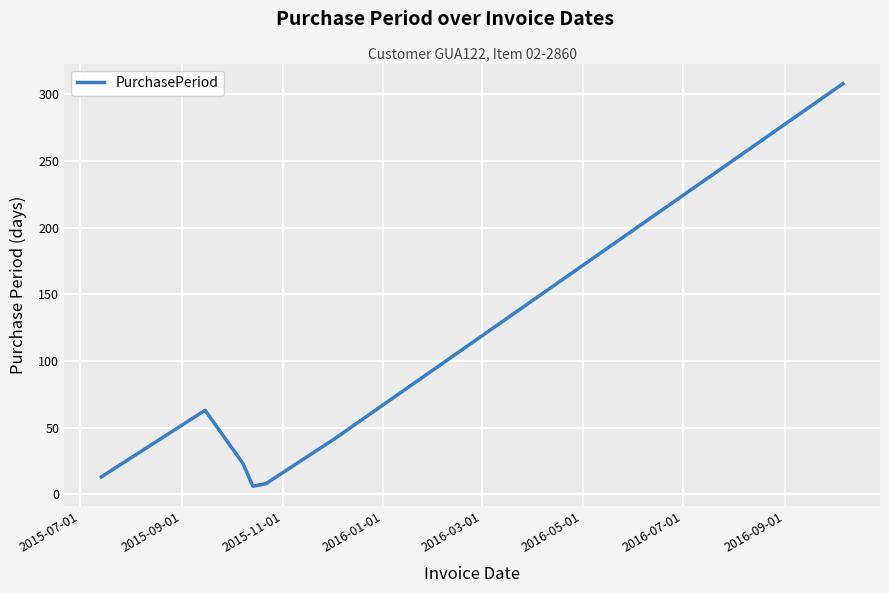

What is the maximum value shown in the chart?

308